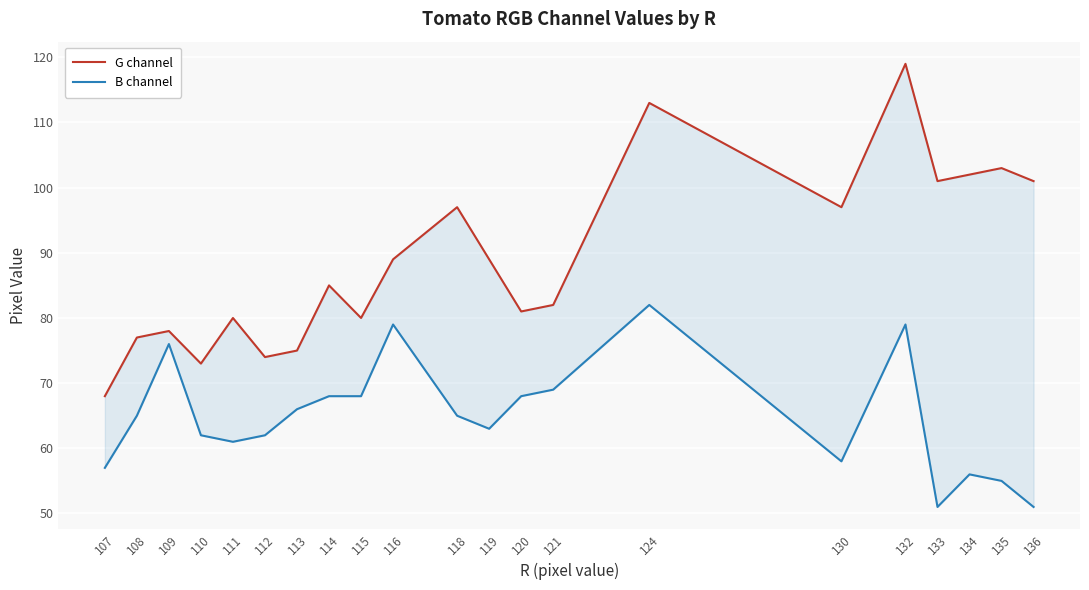

Reading left to right, what are all the values shown in this chart?

G channel: 68	77	78	73	80	74	75	85	80	89	97	89	81	82	113	97	119	101	102	103	101
B channel: 57	65	76	62	61	62	66	68	68	79	65	63	68	69	82	58	79	51	56	55	51